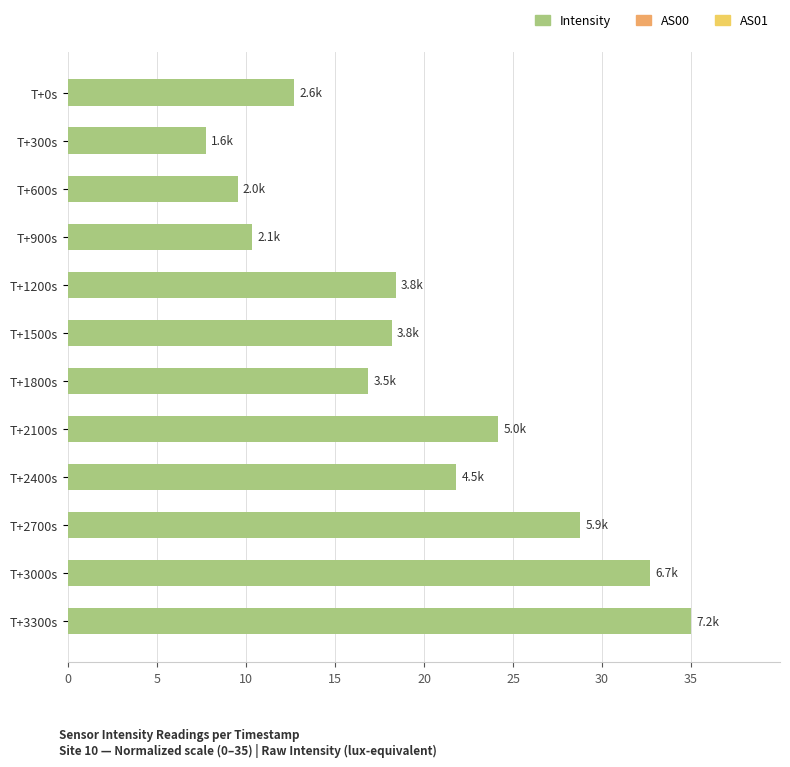

What value does the data have at T+2100s?

24.2